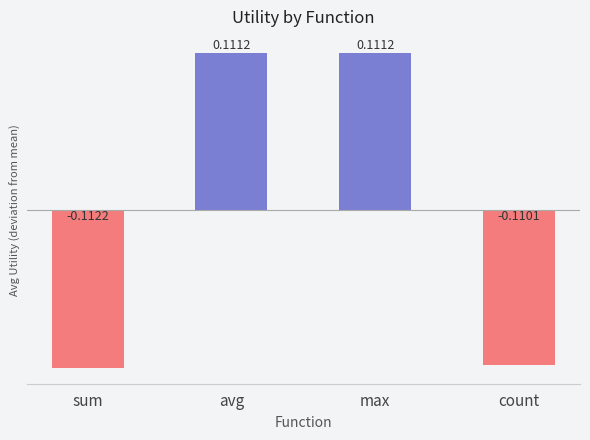

What is the change in value from max to count?

-0.2